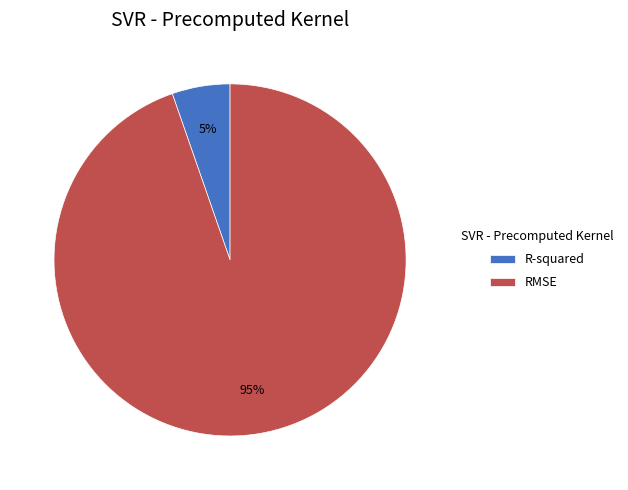

To the nearest percent, what is the average slice percentage?

50%